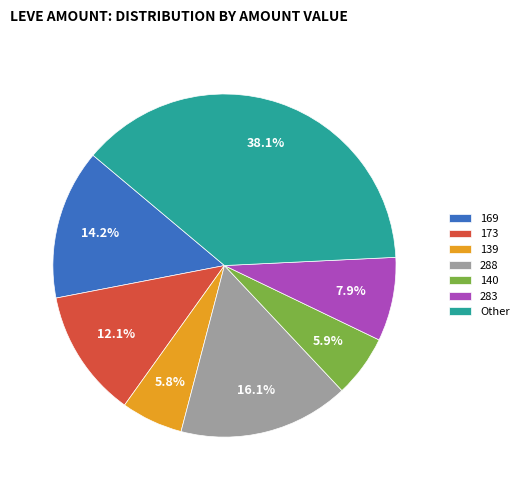

Is there a majority slice in this chart?

No